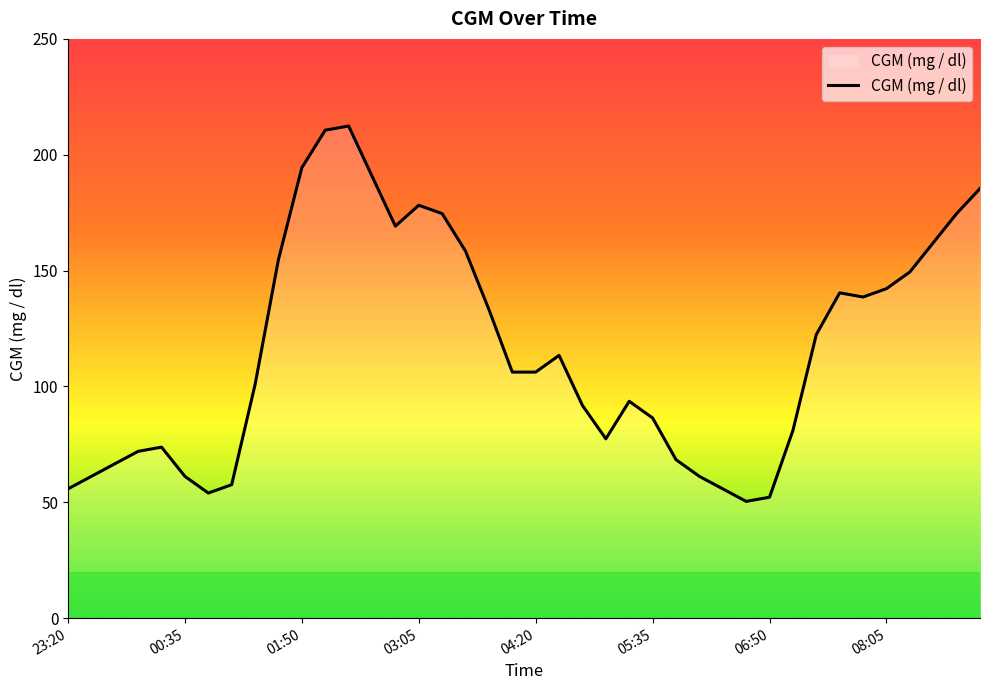

What is the difference between the maximum and minimum values?

162.0